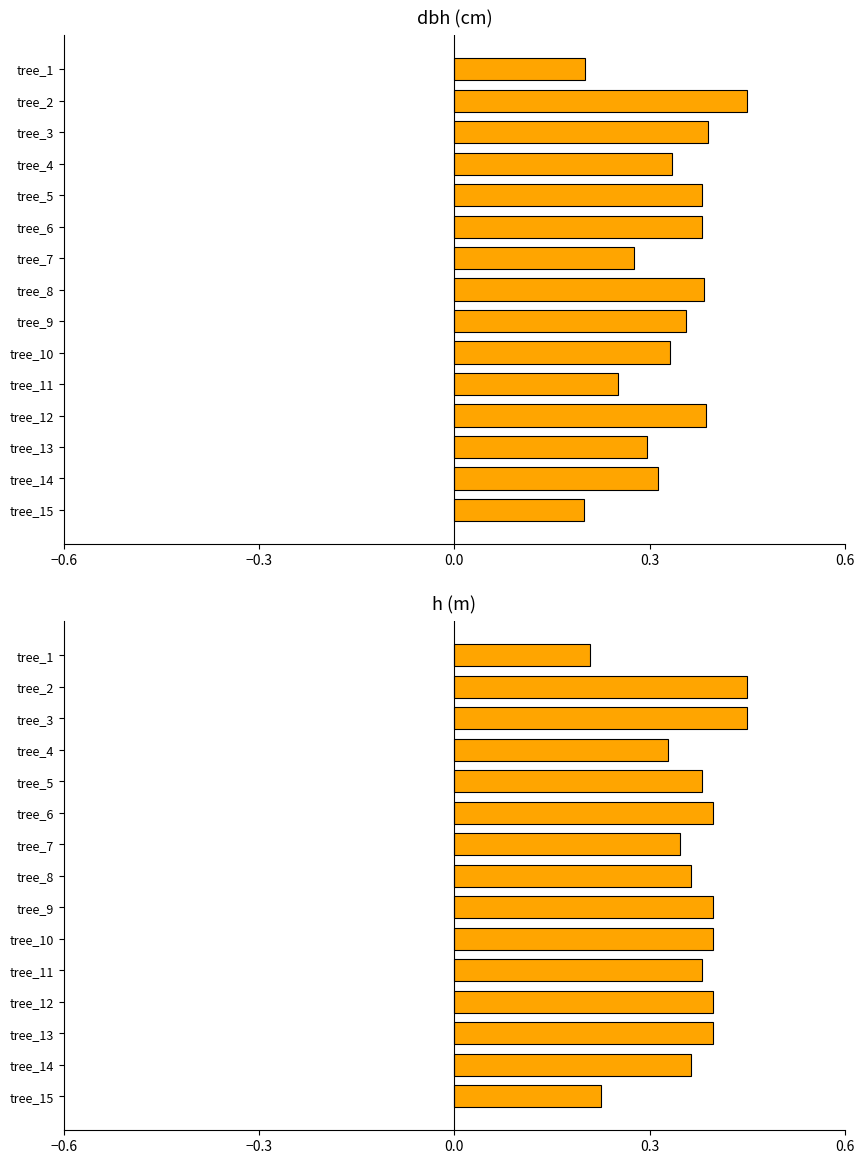

The dbh (cm) series shows 0.6 at tree_12. True or false?

False